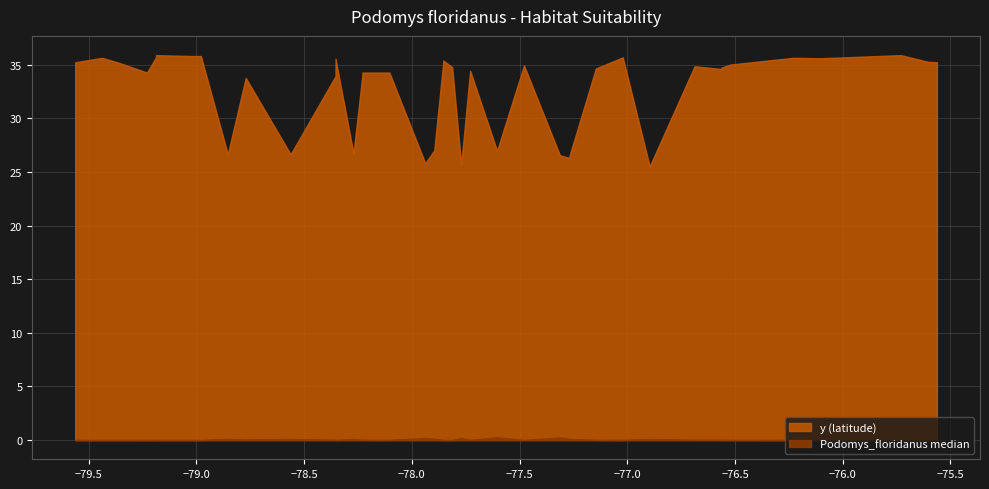

At 24, list the series in order from largest to smallest.

y, Podomys_floridanus median